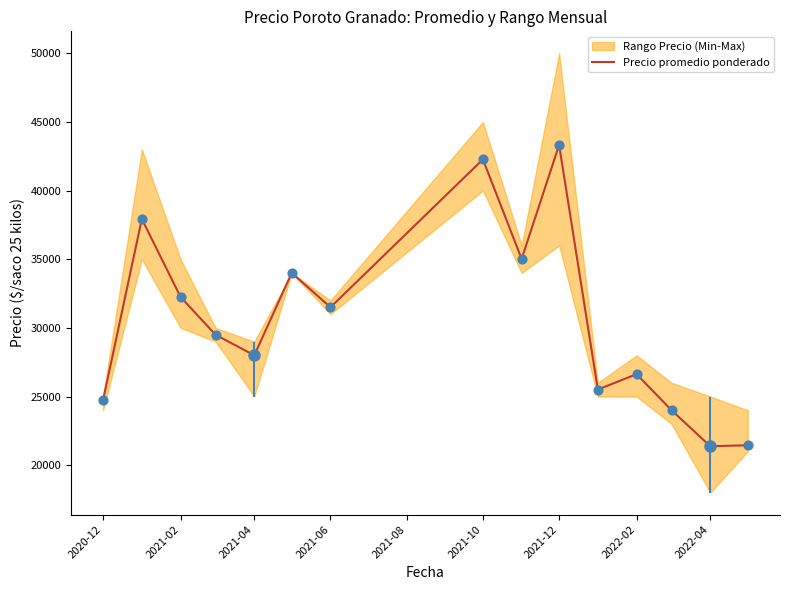

What is the maximum value for Precio promedio ponderado?

43324